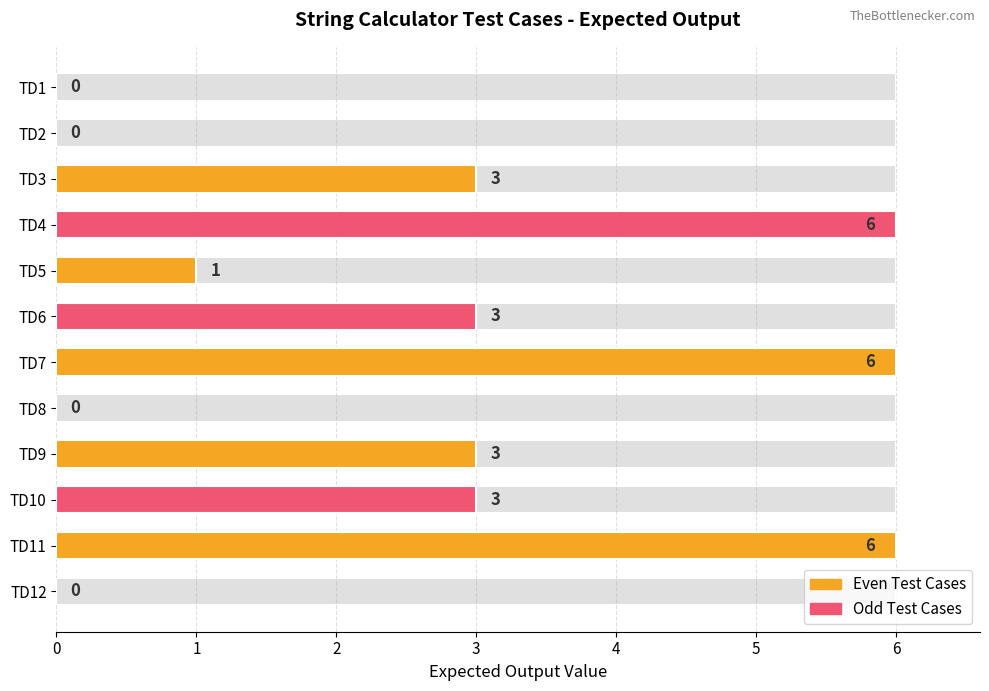

Are the bars horizontal?

Yes